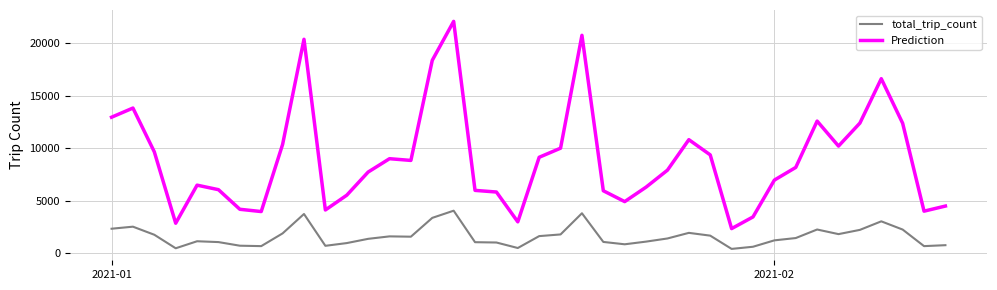

True or false: Prediction has more than 1 points higher than both neighbors.

True